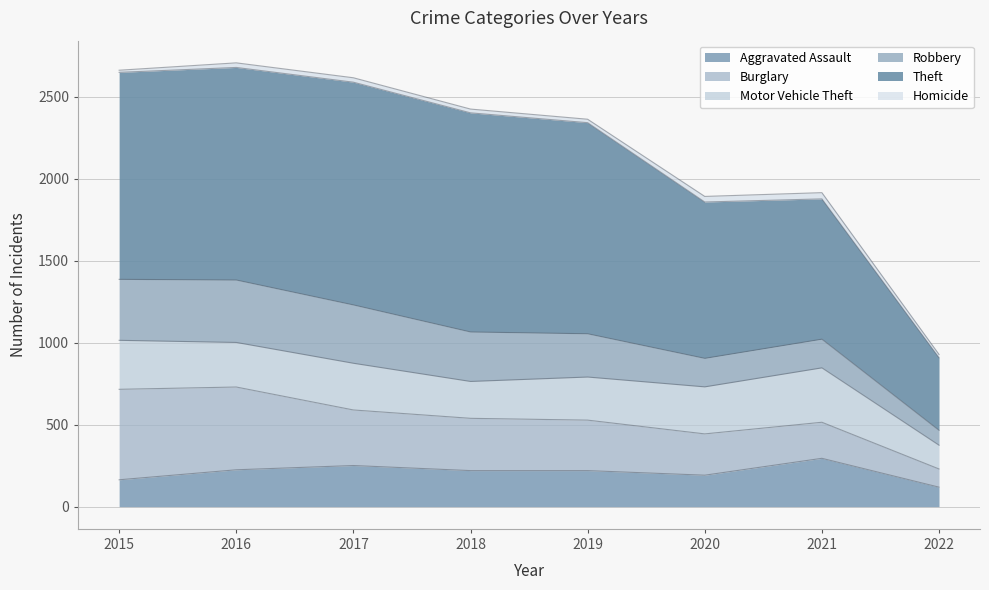

Which label corresponds to the largest value in the chart?

2017